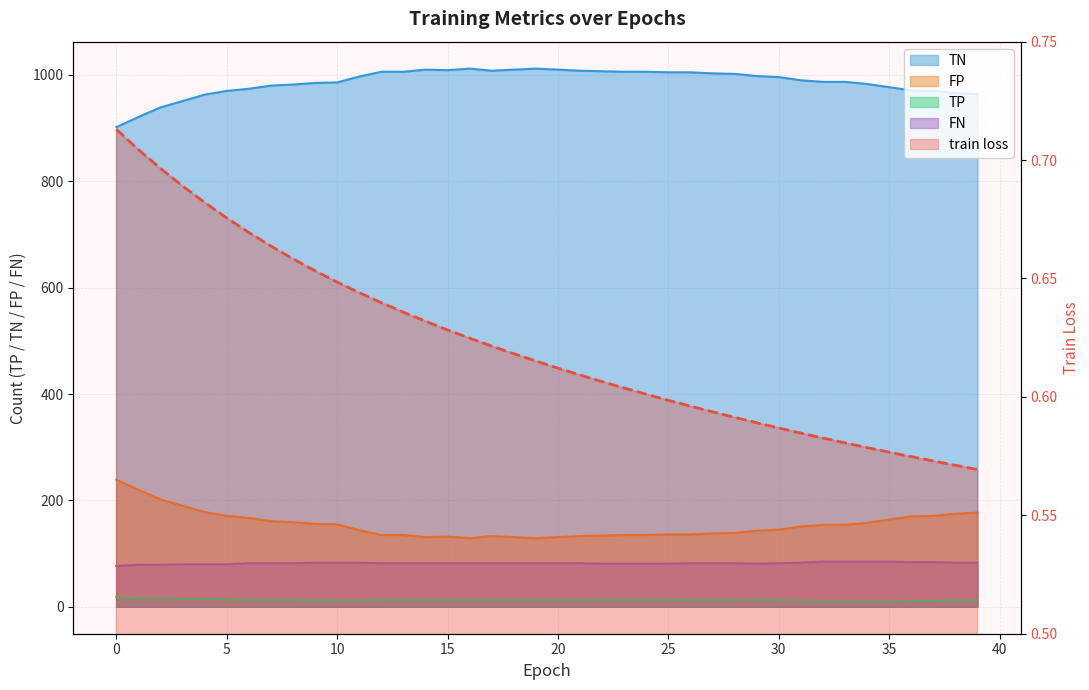

Count the number of categories in the chart.

40